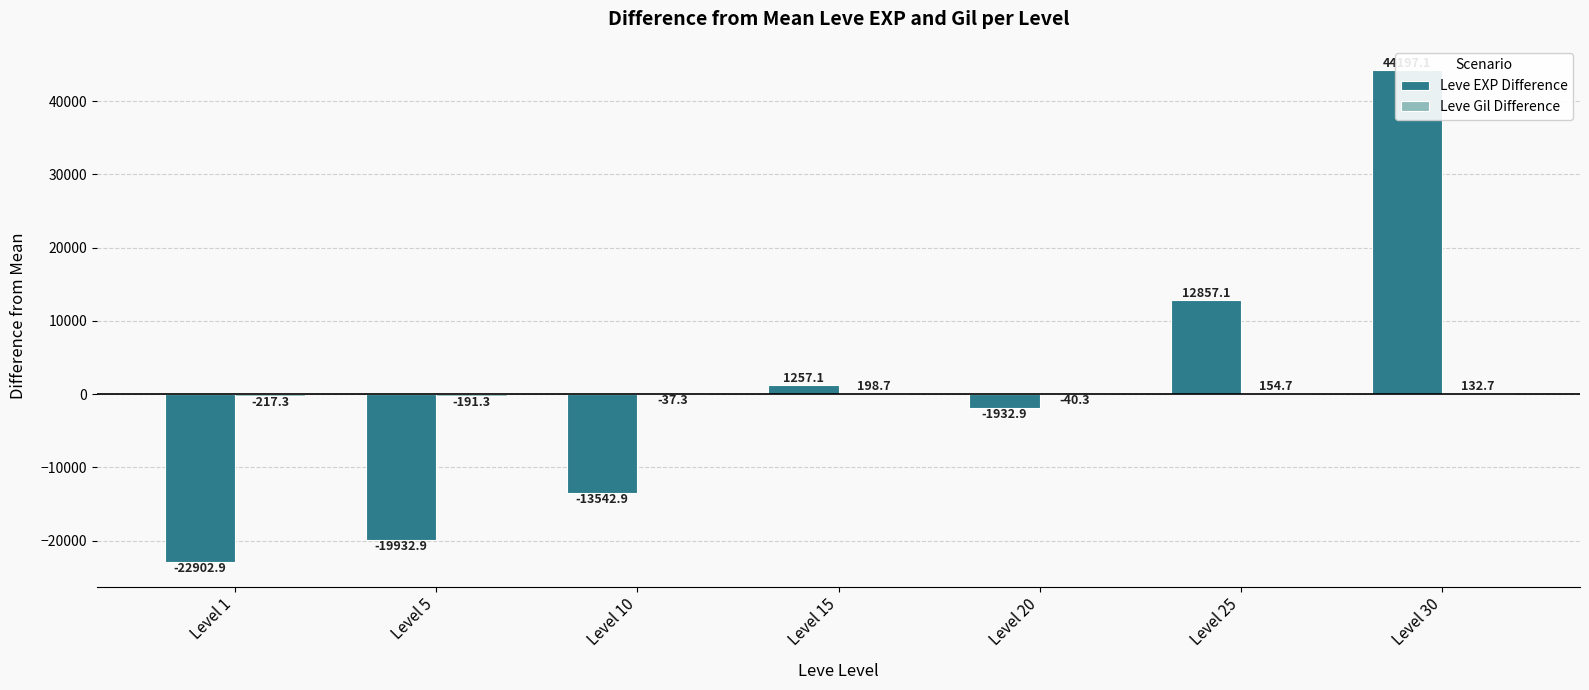

Reading right to left, extract all data points from this chart.

Leve EXP Difference: 44197.1	12857.1	-1932.9	1257.1	-13542.9	-19932.9	-22902.9
Leve Gil Difference: 132.7	154.7	-40.3	198.7	-37.3	-191.3	-217.3